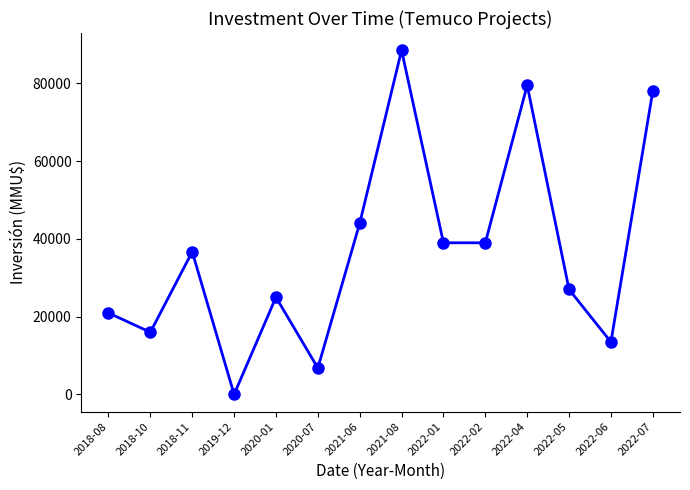

Which label corresponds to the smallest value in the chart?

2019-12